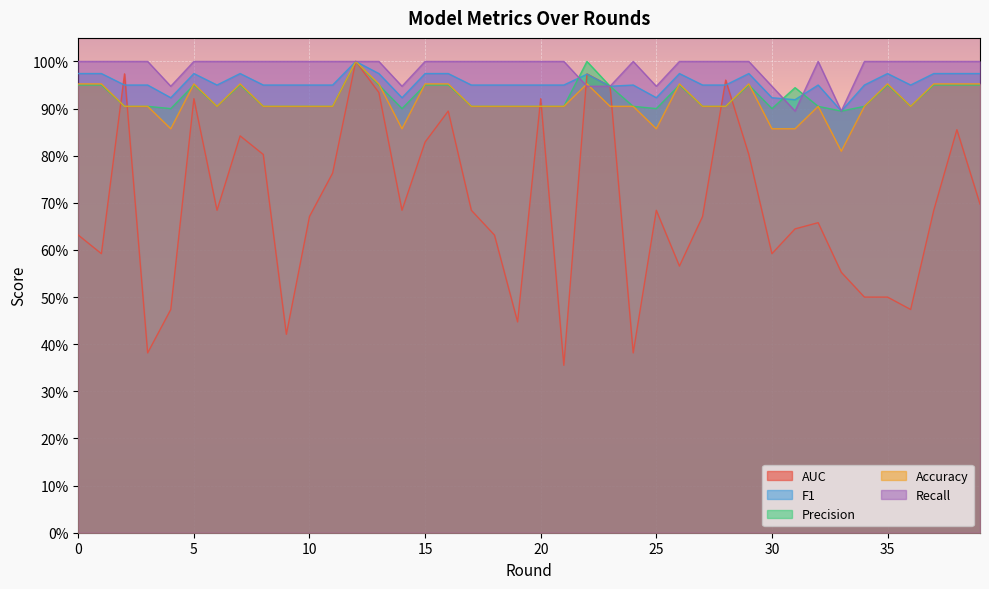

What is the average value of the F1 series?

1.0